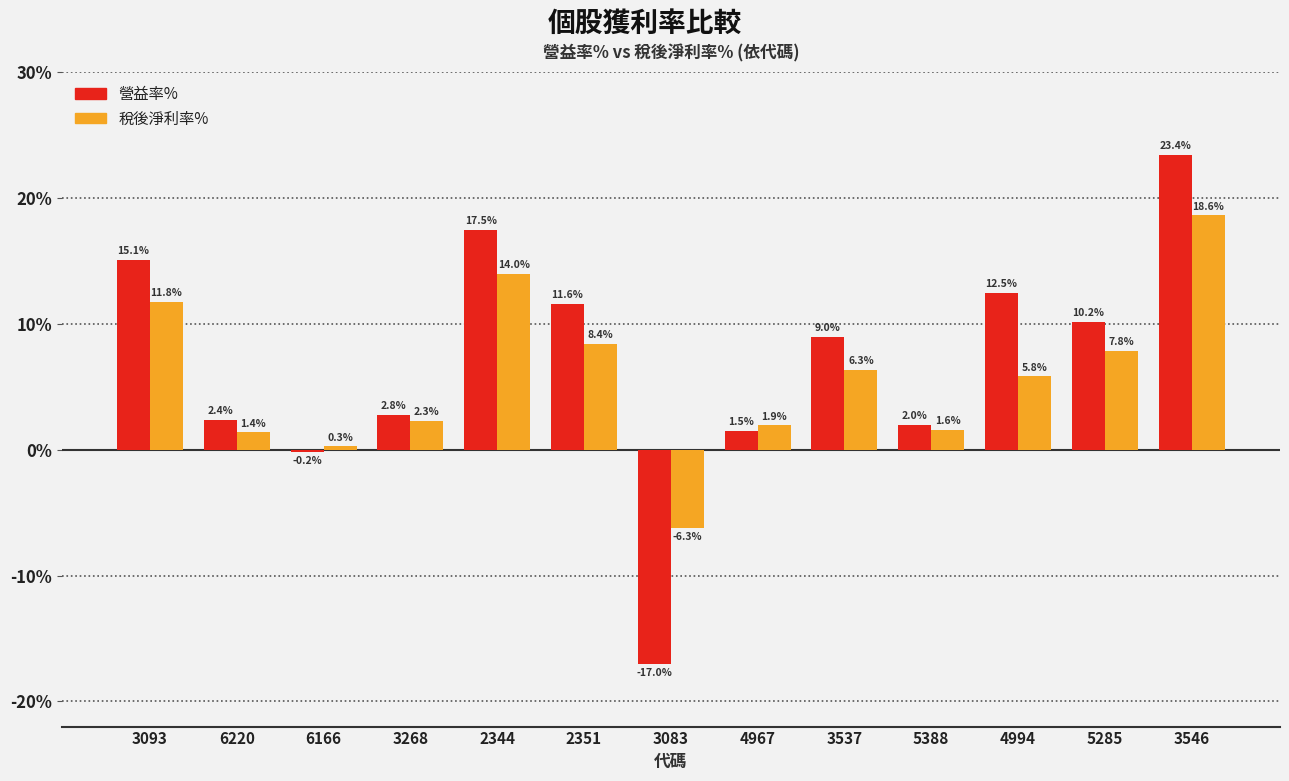

What is the label of the 1st bar from the left?

3093